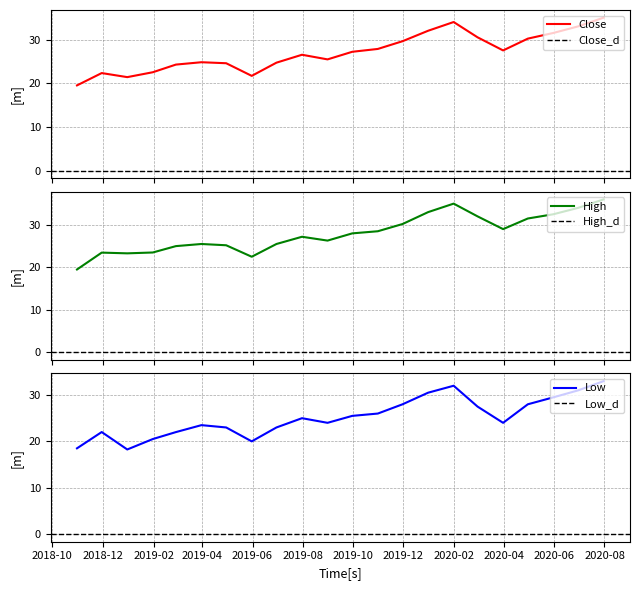

At how many categories does at least one series exceed 24?

17